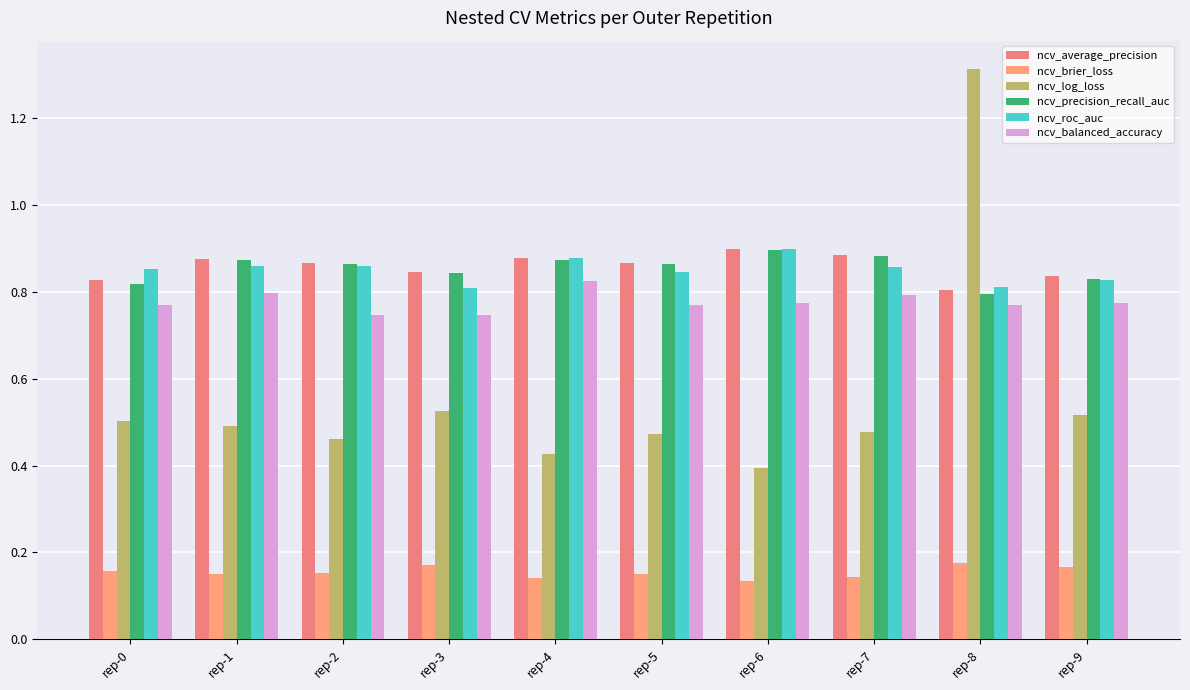

Is it true that ncv_log_loss equals 0.5 at rep-3?

True